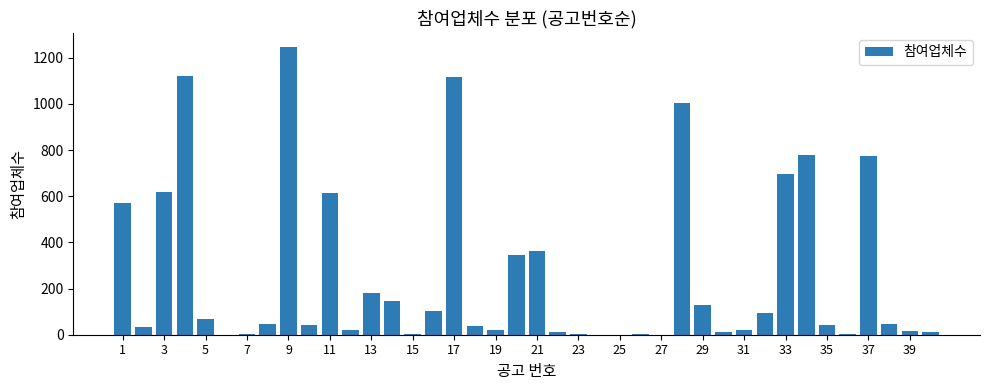

What is the maximum value shown in the chart?

1246